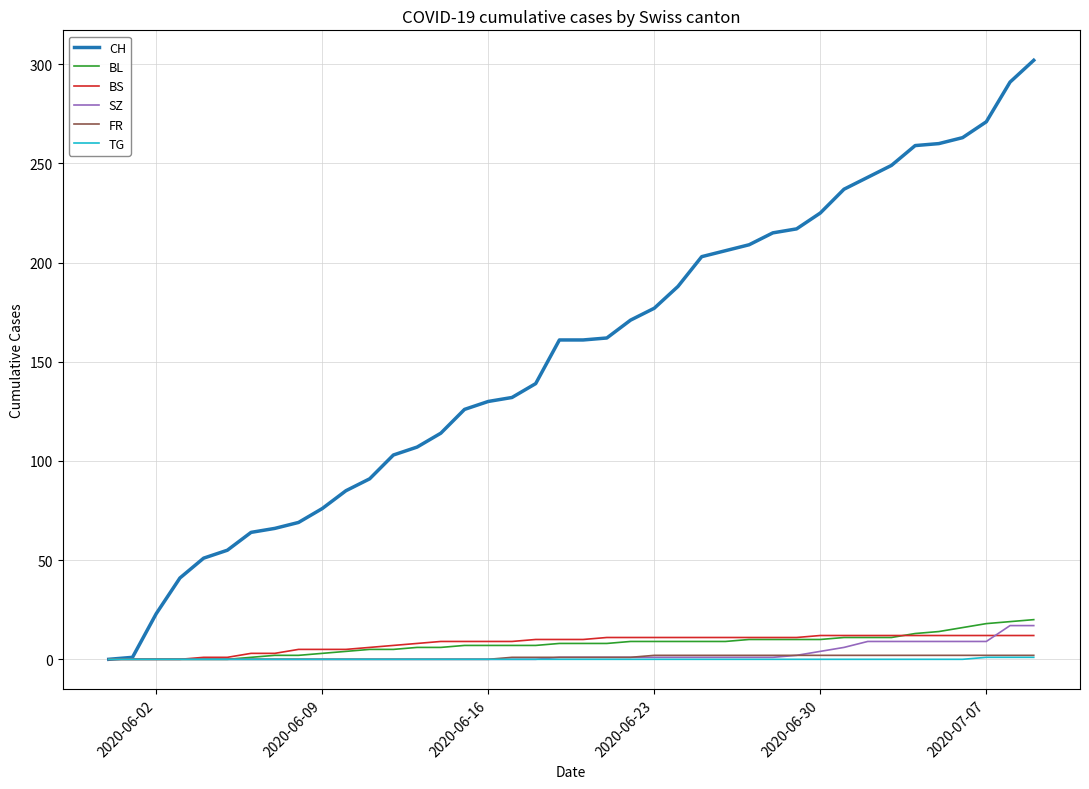

Which series has the largest total across all categories?

CH